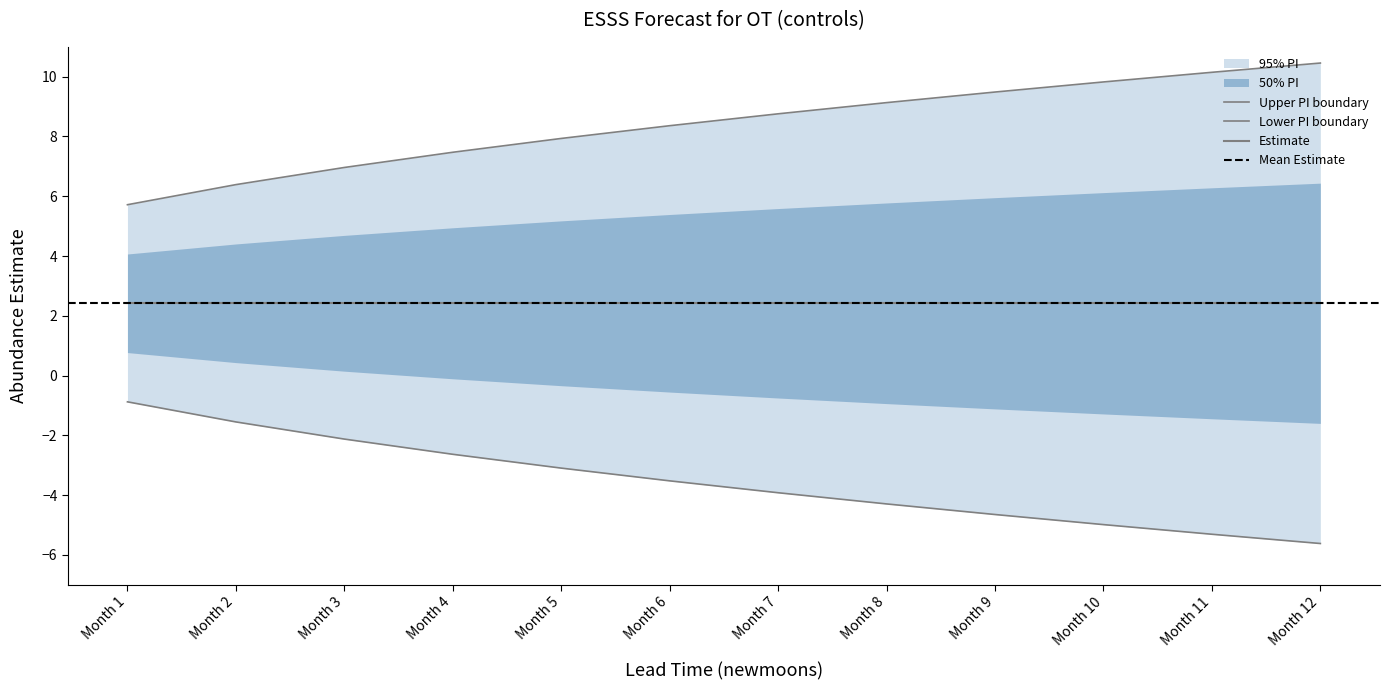

How many values in the lower_pi series exceed -3?

4